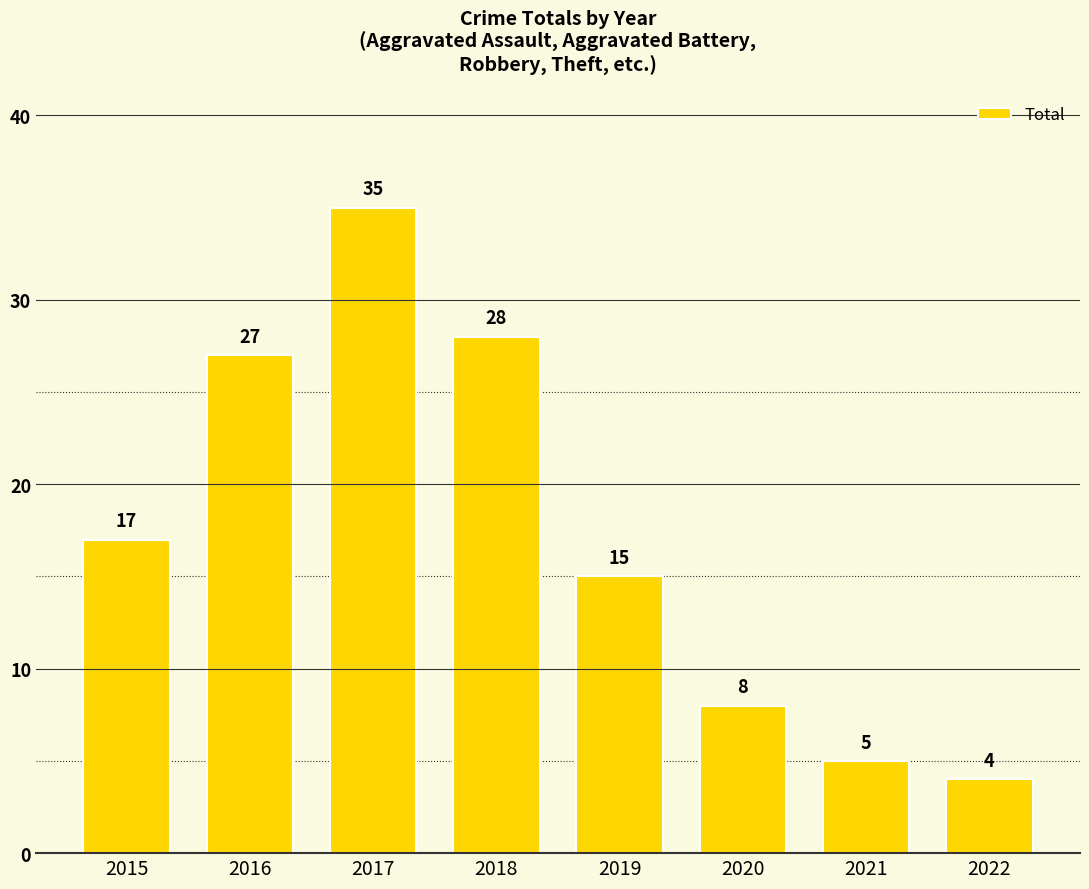

What is the value of the 5th bar from the left?

15